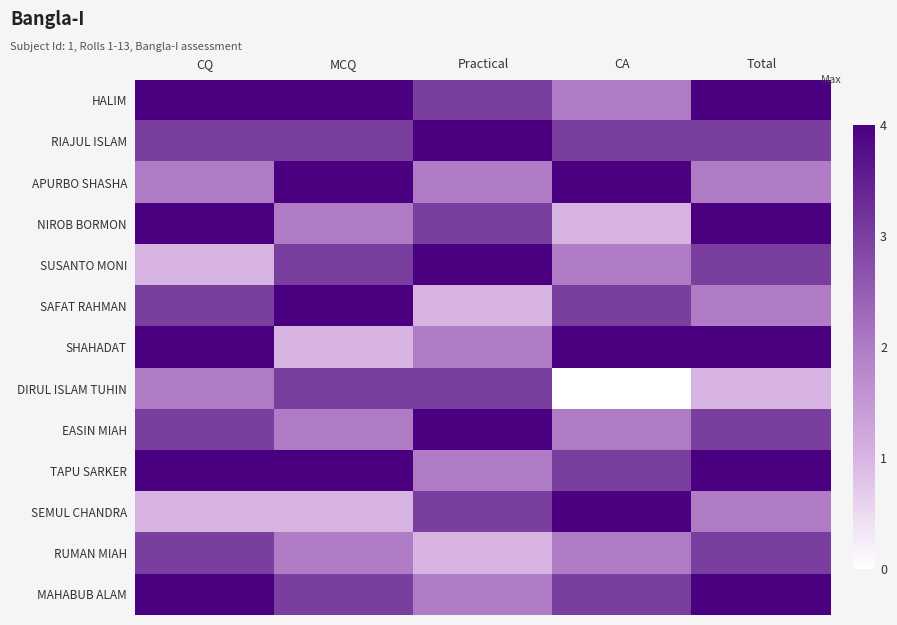

How many categories are shown in the chart?

5